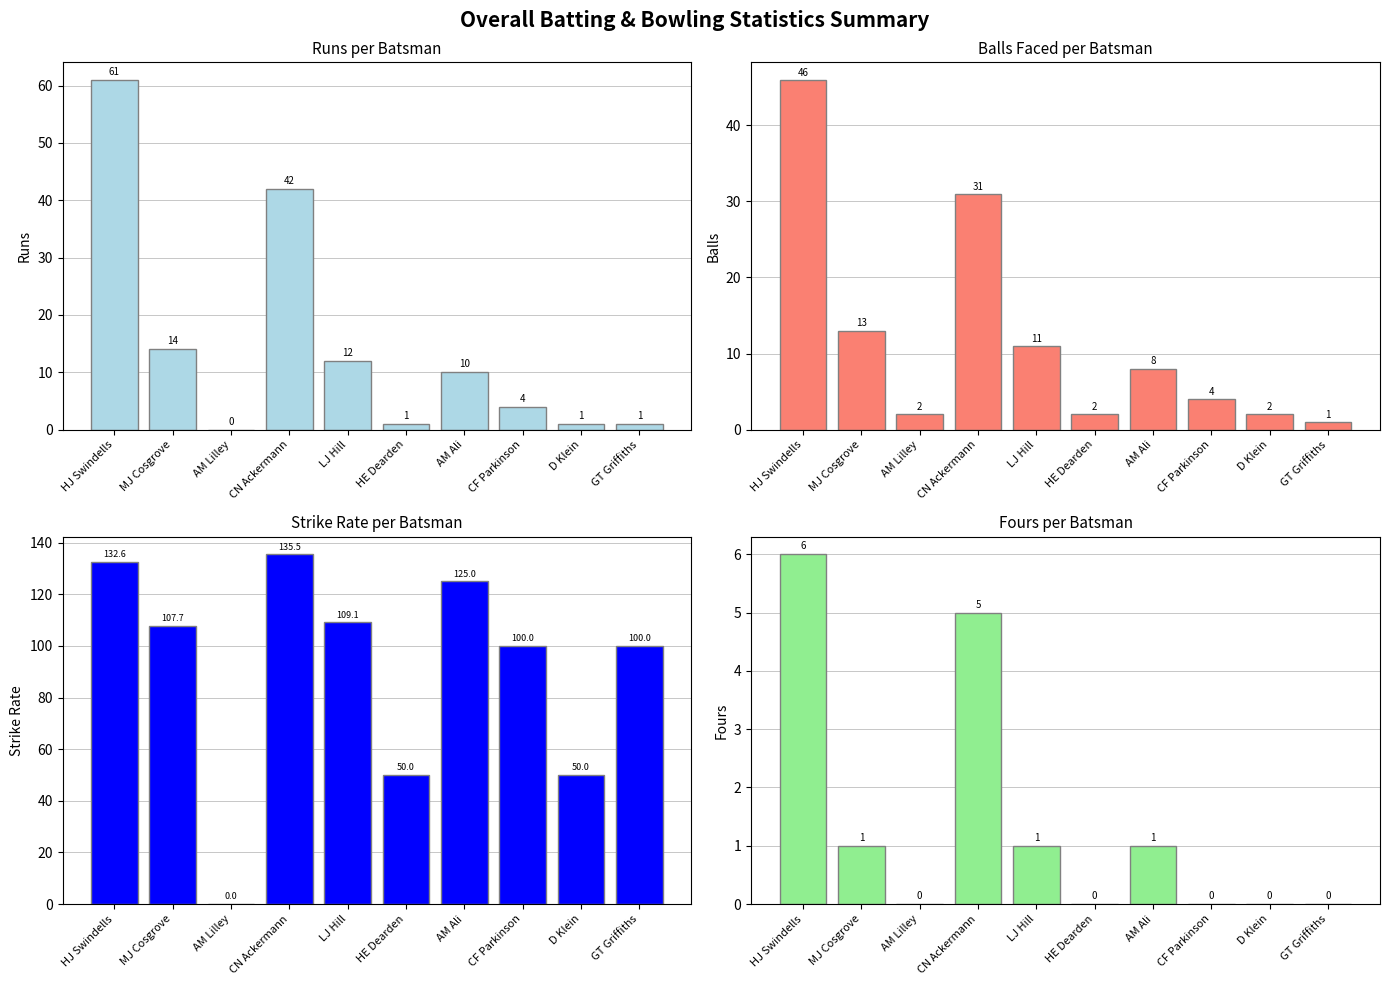

How many data points in s/r are above 107?

5